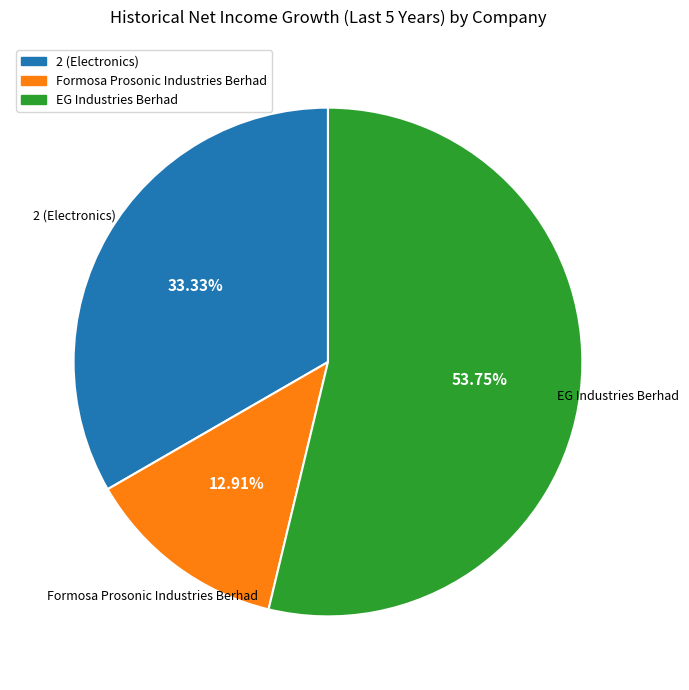

How many segments does this pie chart have?

3